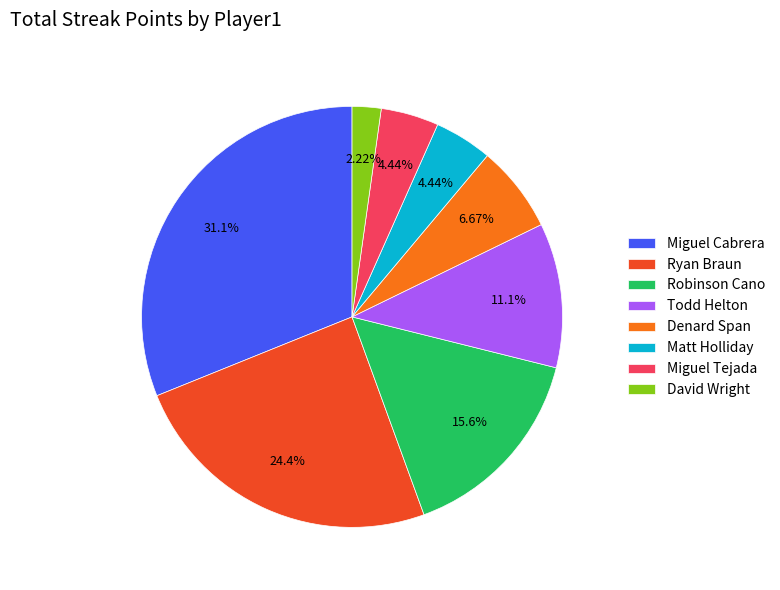

Which has a higher value, Miguel Tejada or Robinson Cano?

Robinson Cano